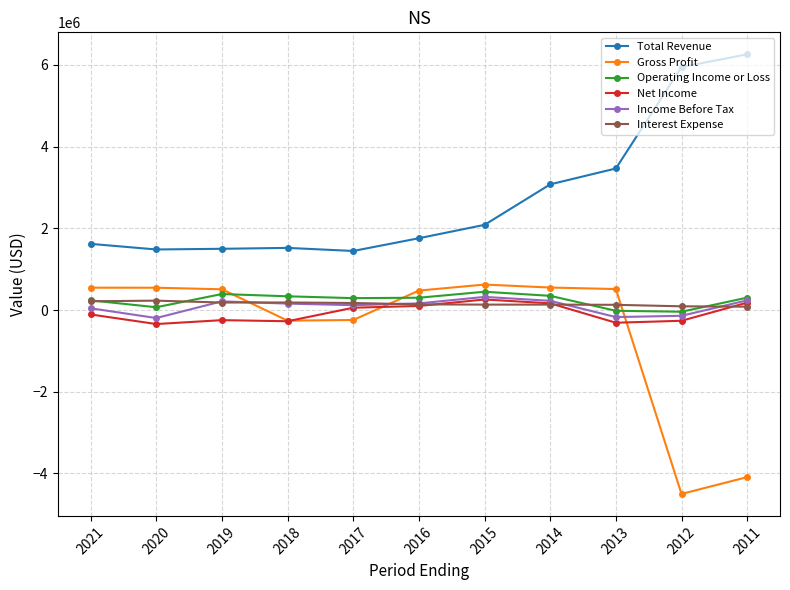

What is the value of the Net Income point at the 3rd from the left?

-248100